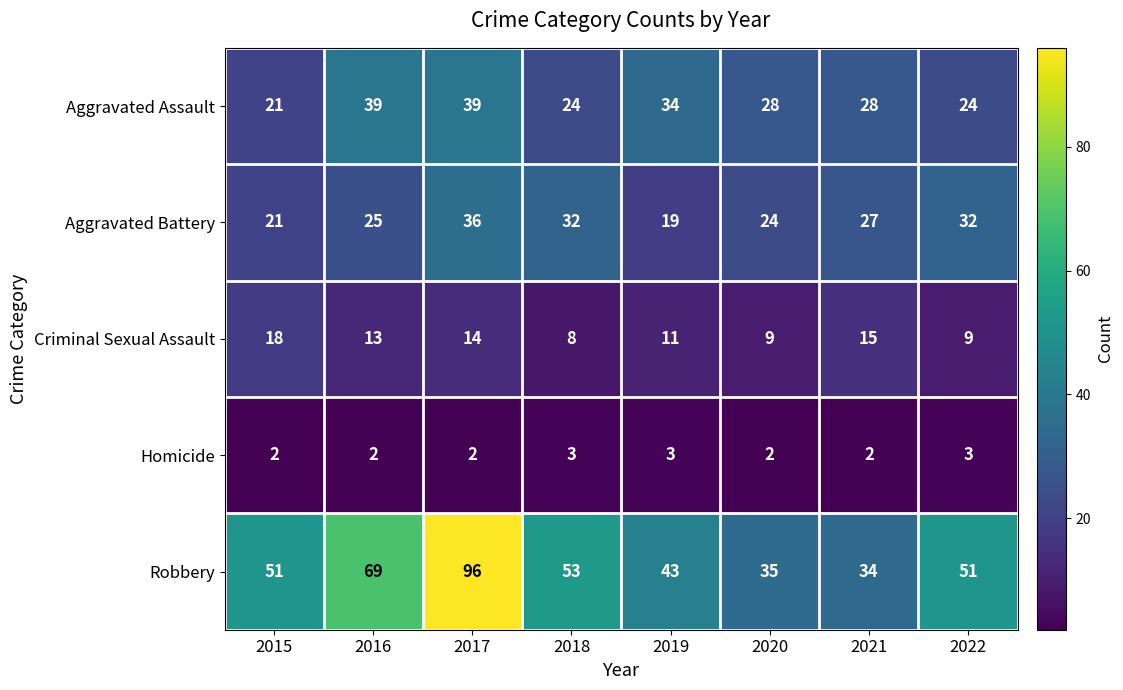

The Criminal Sexual Assault series shows 18 at 2015. True or false?

True